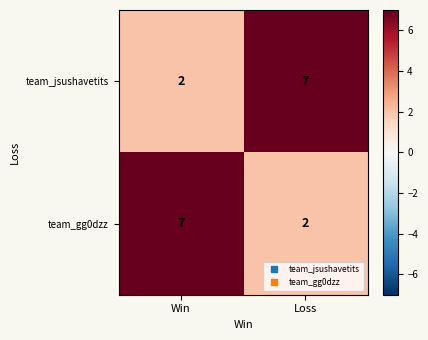

At how many categories does at least one series exceed 2?

2